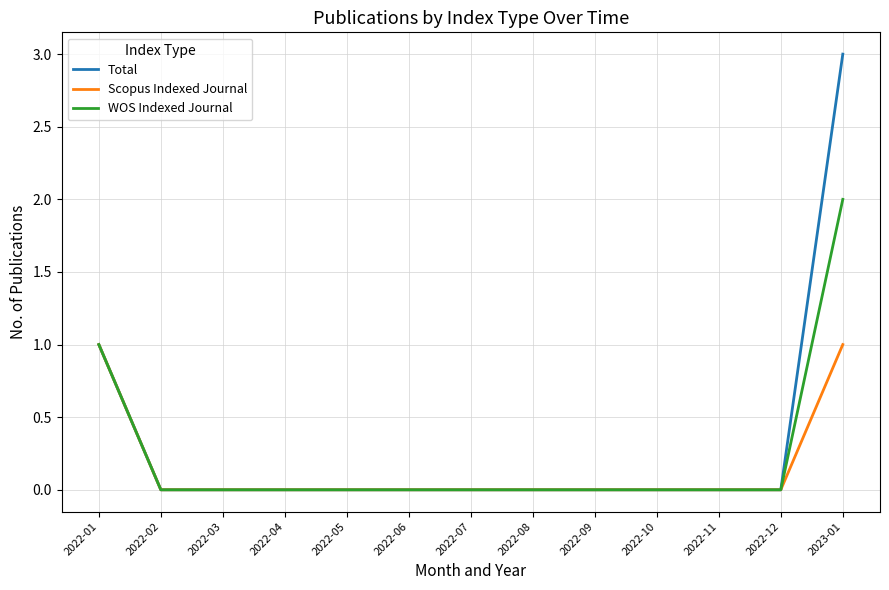

What is the greatest value displayed?

3